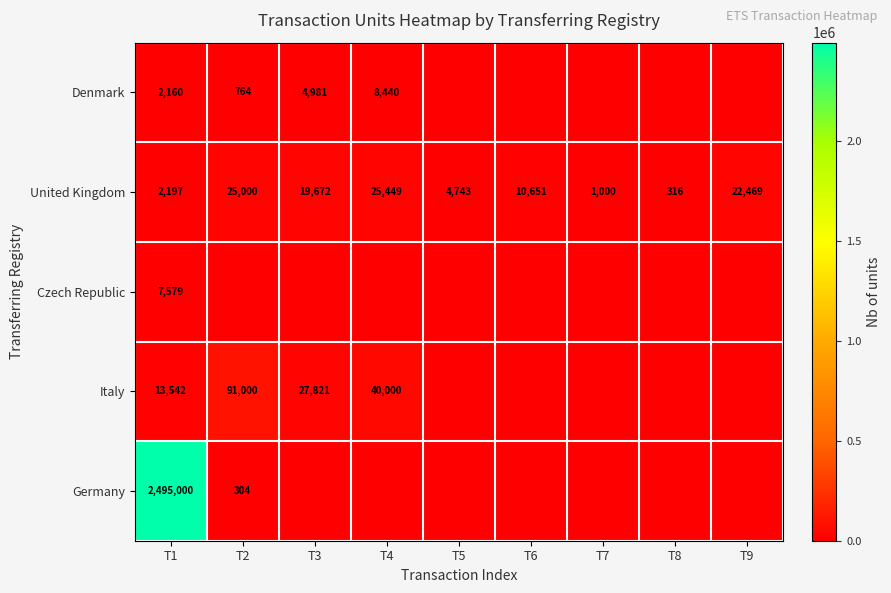

What is the difference between the maximum and minimum values in the United Kingdom series?

25133